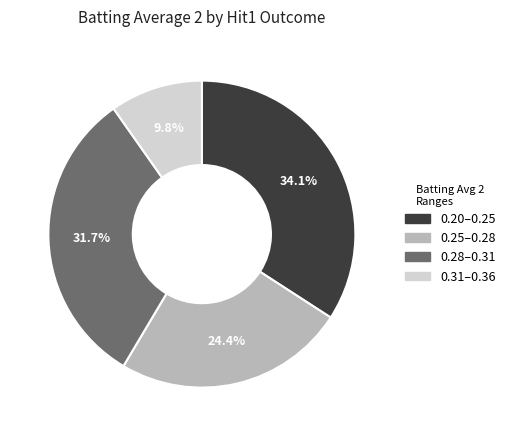

Is there a majority slice in this chart?

No